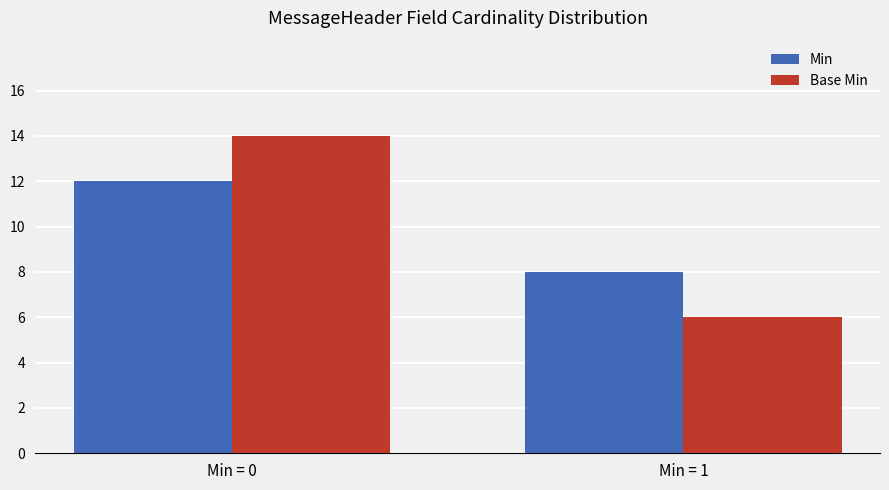

Rank the series by their maximum value, from highest to lowest.

Base Min, Min